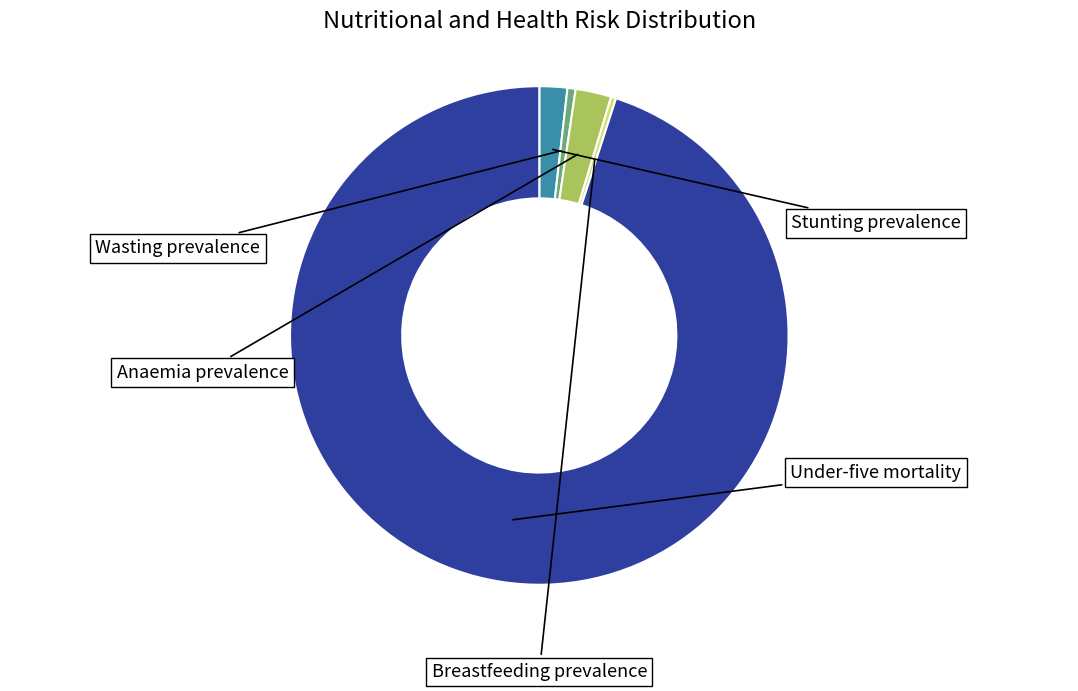

Is it true that Stunting prevalence is 2% of the pie?

True